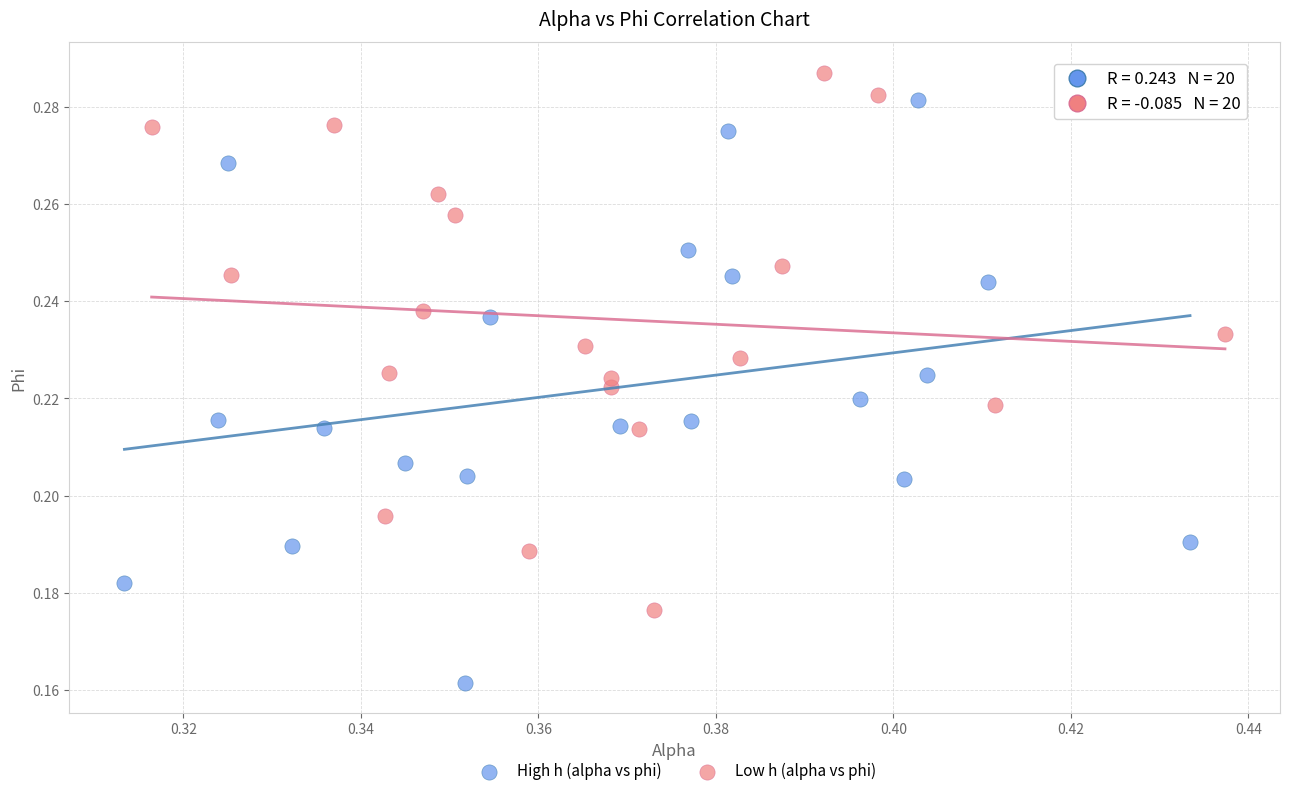

Which series contains the lowest Y value?

High h (alpha vs phi)